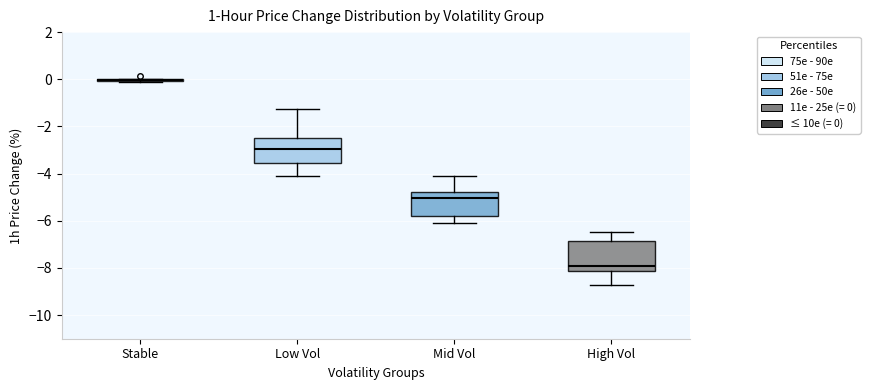

Where does the lower whisker of the box for Low Vol end on the y-axis? The values are not printed on the chart, so give them approximately, as read against the axis.

-4.0